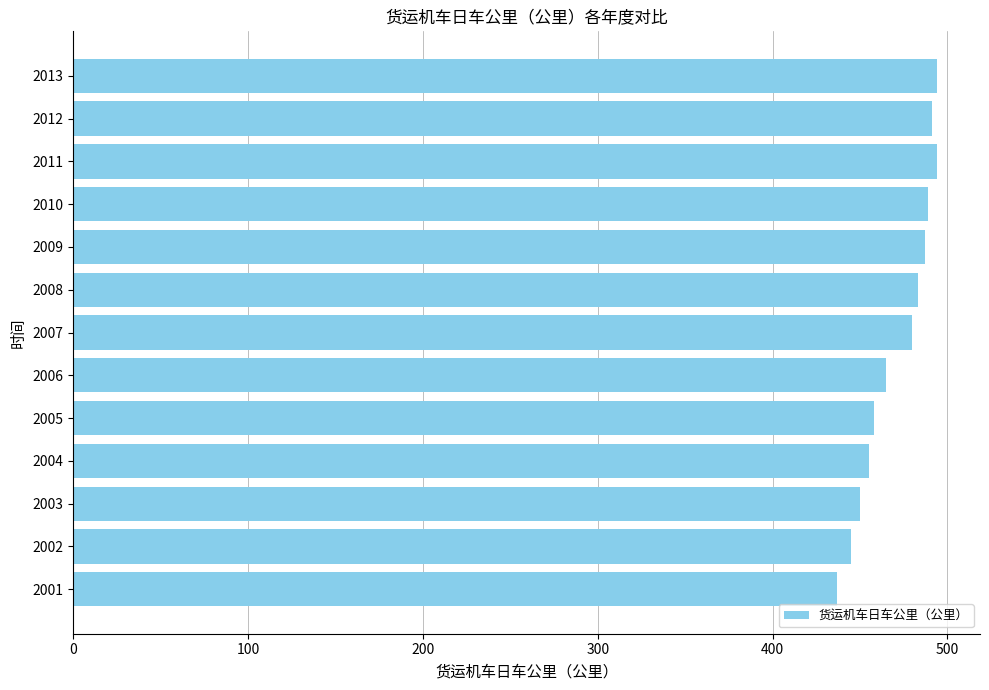

What is the difference between the values at 2003 and 2012?

41